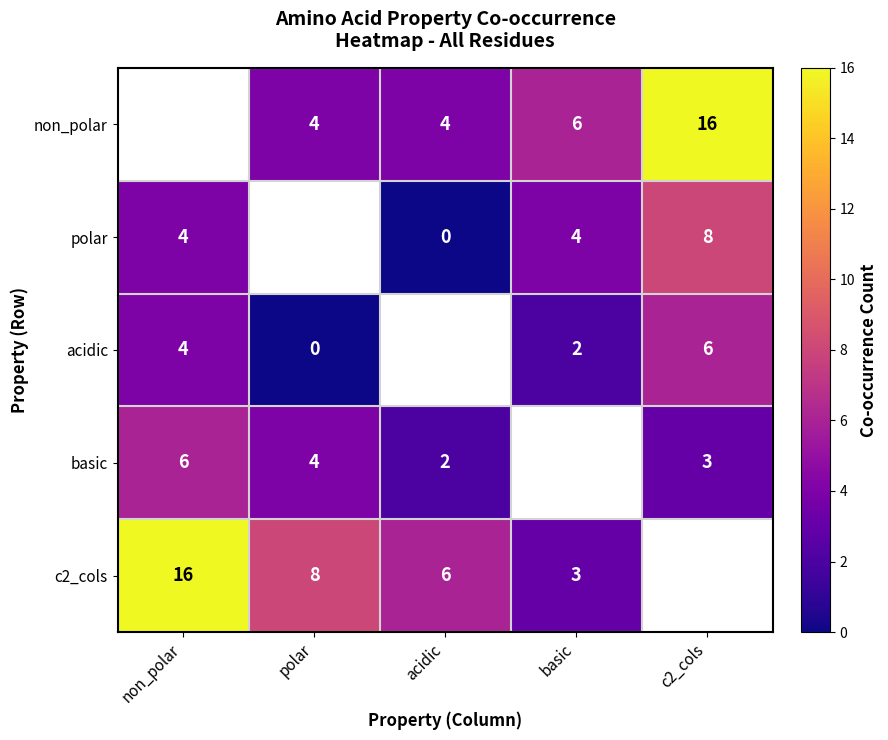

The value of non_polar at polar is 4. True or false?

True